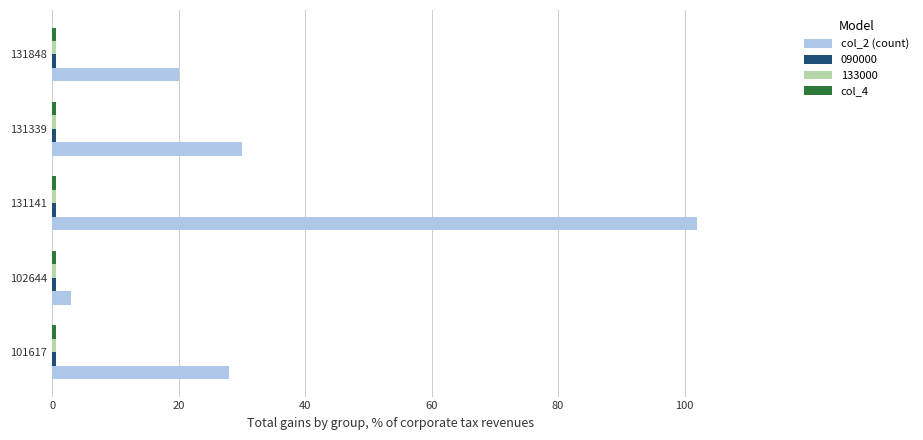

Which series has the widest spread of values?

col_2 (count)